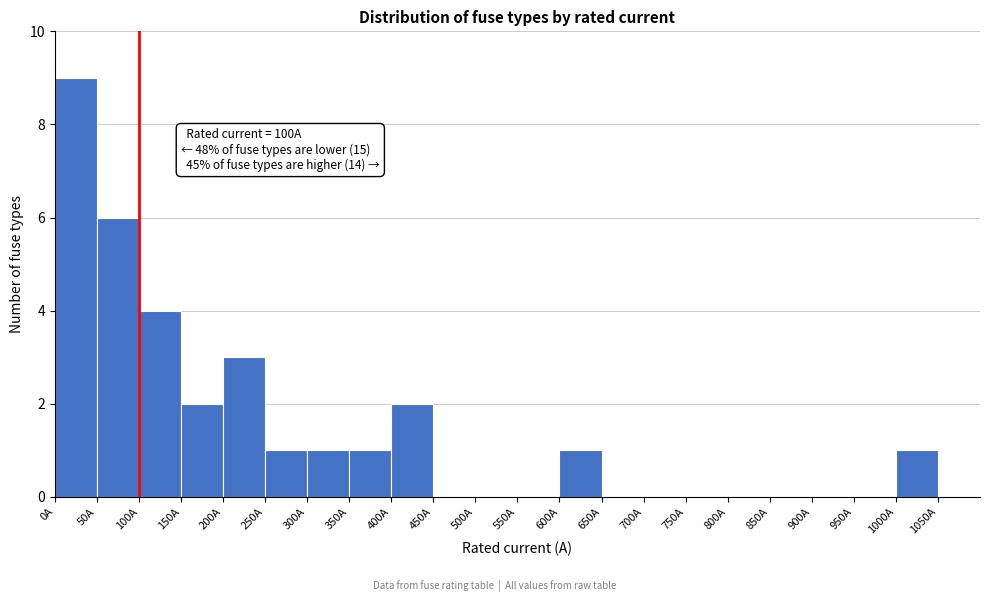

Over which range of the x-axis is the bar tallest?

0 to 50